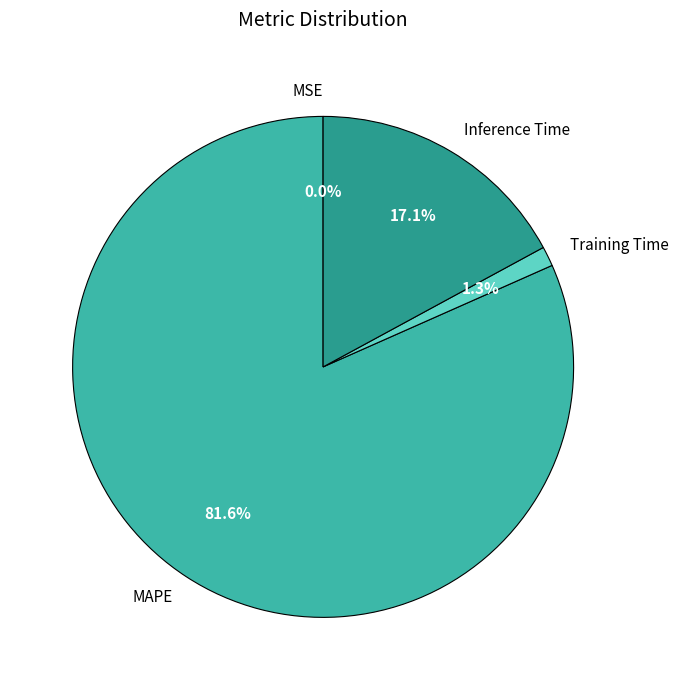

Which category has the biggest portion of the pie?

MAPE